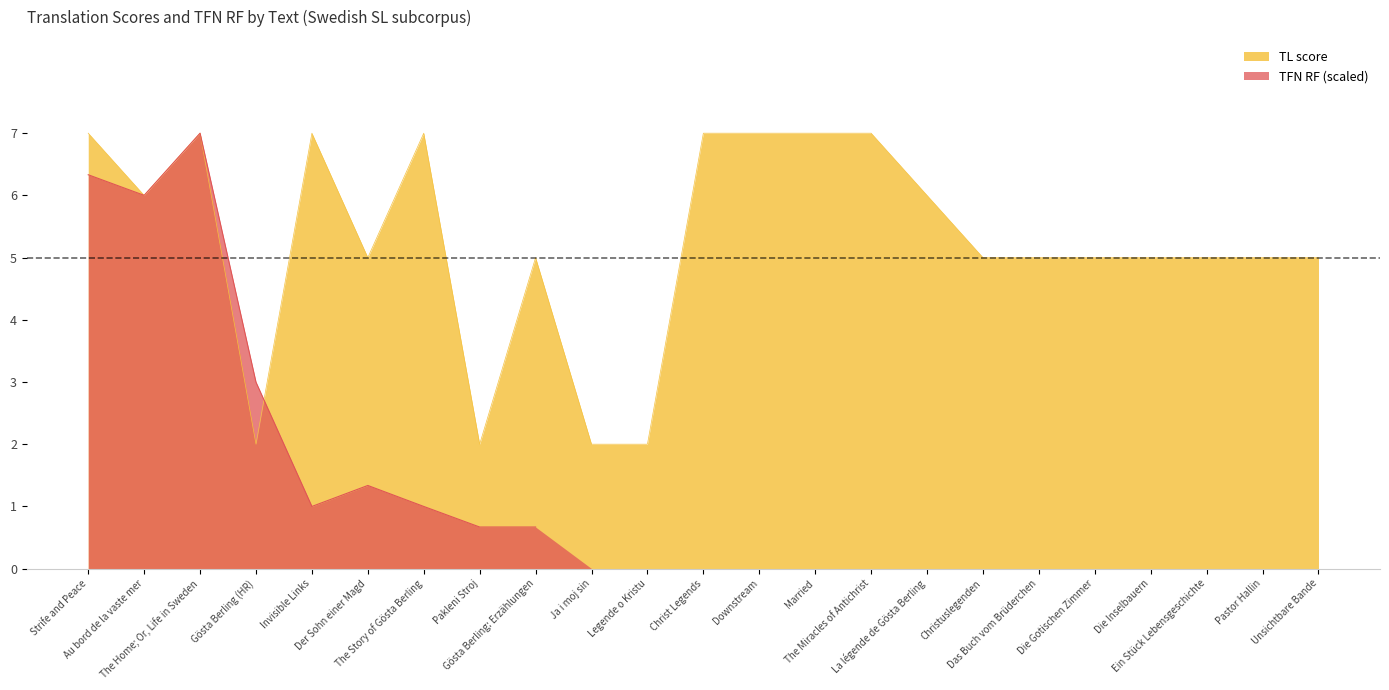

Reading left to right, transcribe all the data shown in this chart.

Strife and Peace=7	Au bord de la vaste mer=6	The Home; Or, Life in Sweden=7	Gösta Berling (HR)=2	Invisible Links=7	Der Sohn einer Magd=5	The Story of Gösta Berling=7	Pakleni Stroj=2	Gösta Berling: Erzählungen=5	Ja i moj sin=2	Legende o Kristu=2	Christ Legends=7	Downstream=7	Married=7	The Miracles of Antichrist=7	La légende de Gösta Berling=6	Christuslegenden=5	Das Buch vom Brüderchen=5	Die Gotischen Zimmer=5	Die Inselbauern=5	Ein Stück Lebensgeschichte=5	Pastor Hallin=5	Unsichtbare Bande=5